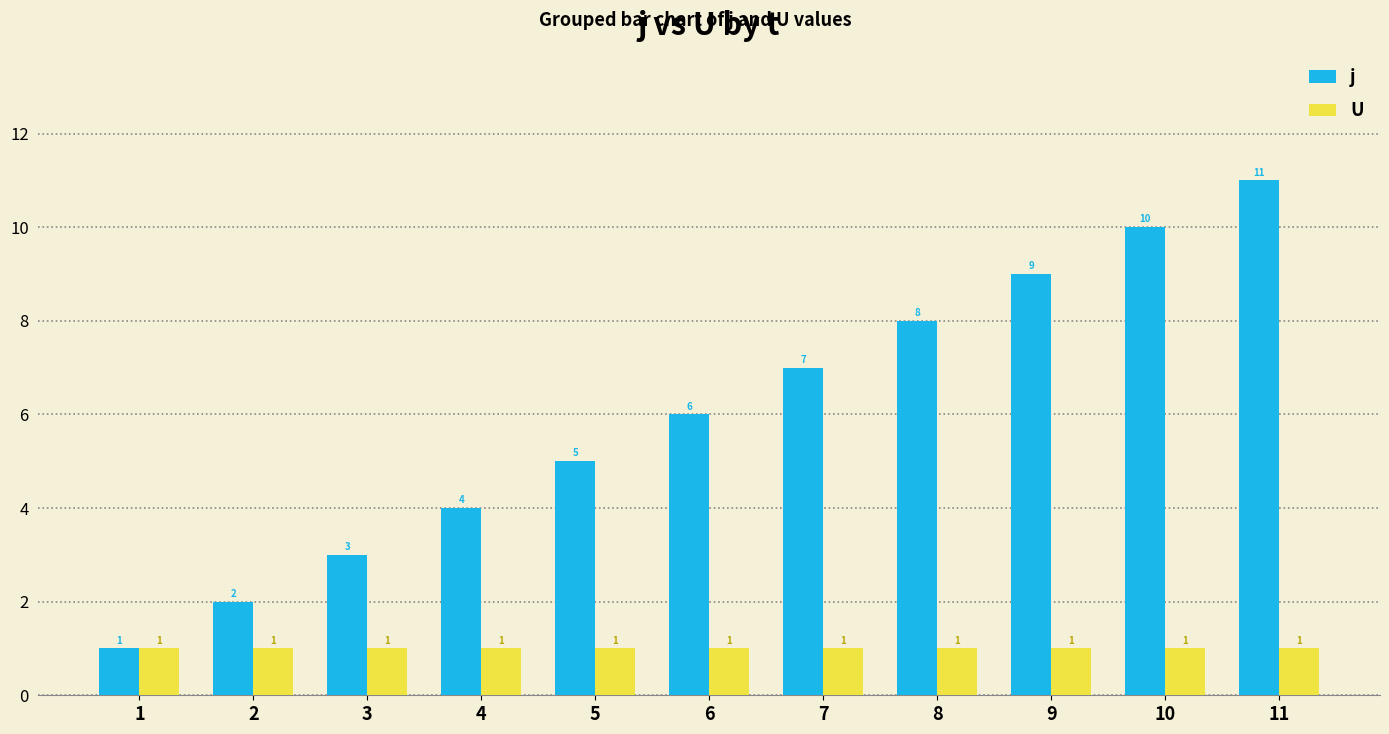

How many groups of bars are there?

11